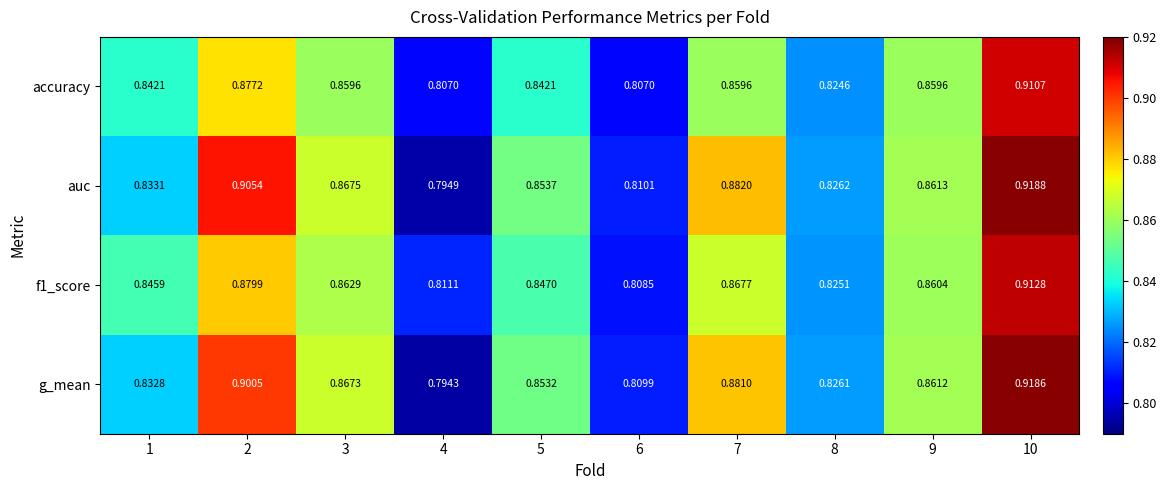

Which series changed the most between 7 and 9?

auc